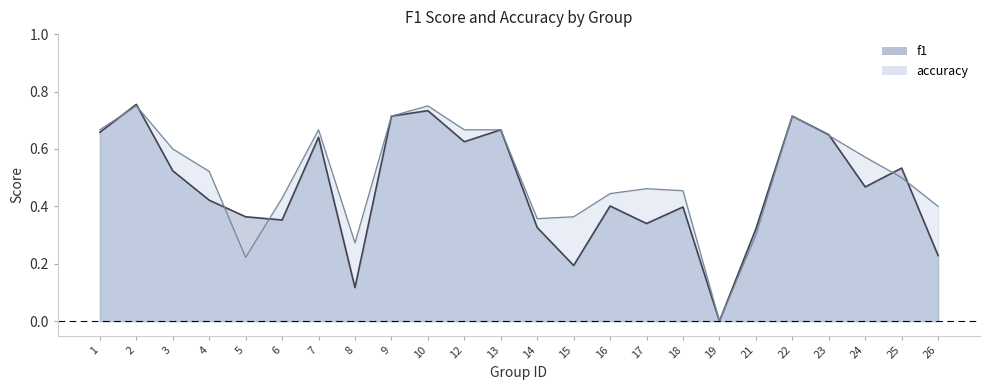

Reading left to right, transcribe all the data shown in this chart.

f1: 1=0.7	2=0.8	3=0.5	4=0.4	5=0.4	6=0.4	7=0.6	8=0.1	9=0.7	10=0.7	12=0.6	13=0.7	14=0.3	15=0.2	16=0.4	17=0.3	18=0.4	19=0.0	21=0.3	22=0.7	23=0.6	24=0.5	25=0.5	26=0.2
accuracy: 1=0.7	2=0.8	3=0.6	4=0.5	5=0.2	6=0.4	7=0.7	8=0.3	9=0.7	10=0.8	12=0.7	13=0.7	14=0.4	15=0.4	16=0.4	17=0.5	18=0.5	19=0.0	21=0.3	22=0.7	23=0.6	24=0.6	25=0.5	26=0.4